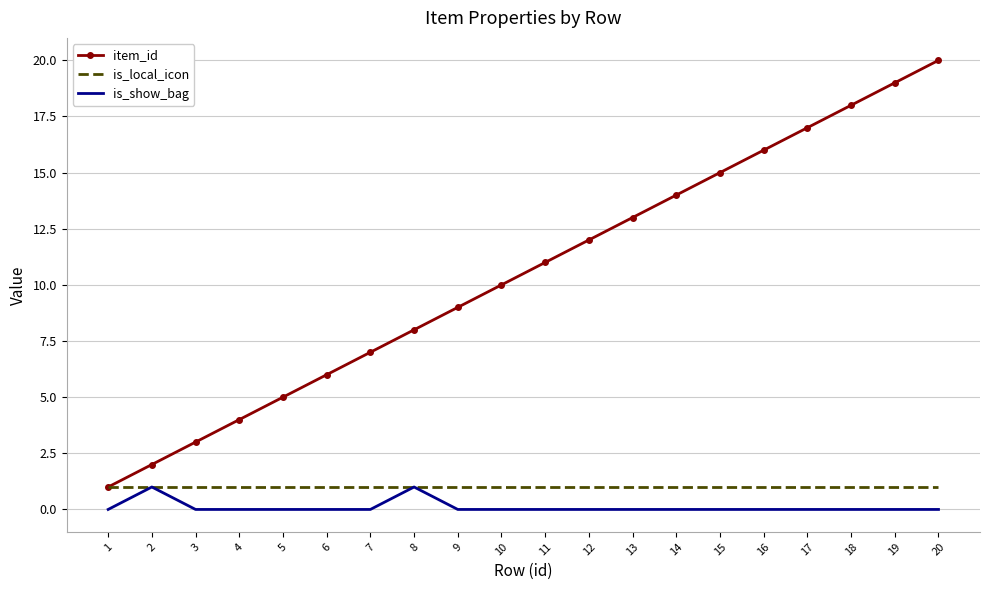

Reading right to left, what are all the values shown in this chart?

item_id: 20	19	18	17	16	15	14	13	12	11	10	9	8	7	6	5	4	3	2	1
is_local_icon: 1	1	1	1	1	1	1	1	1	1	1	1	1	1	1	1	1	1	1	1
is_show_bag: 0	0	0	0	0	0	0	0	0	0	0	0	1	0	0	0	0	0	1	0